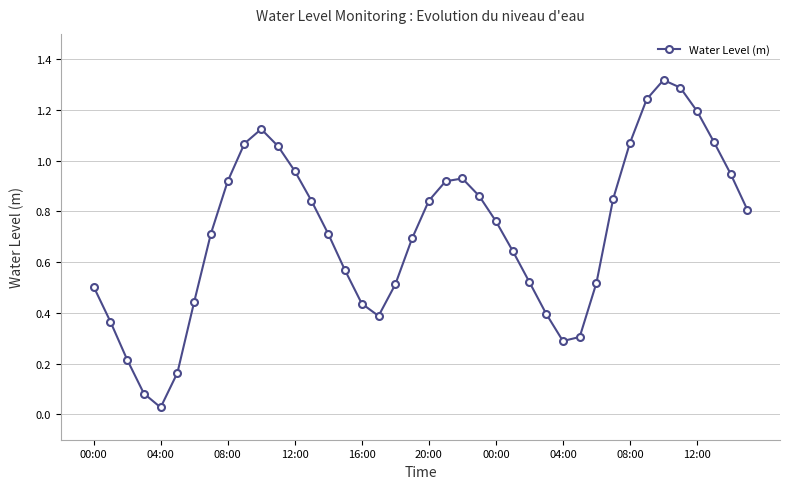

What is the sum of all values?

28.6